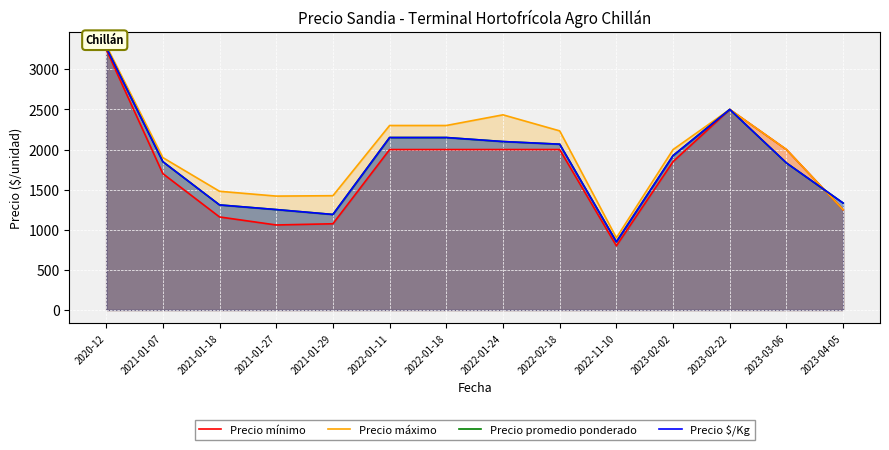

Does the chart display data point markers on the line(s)?

No